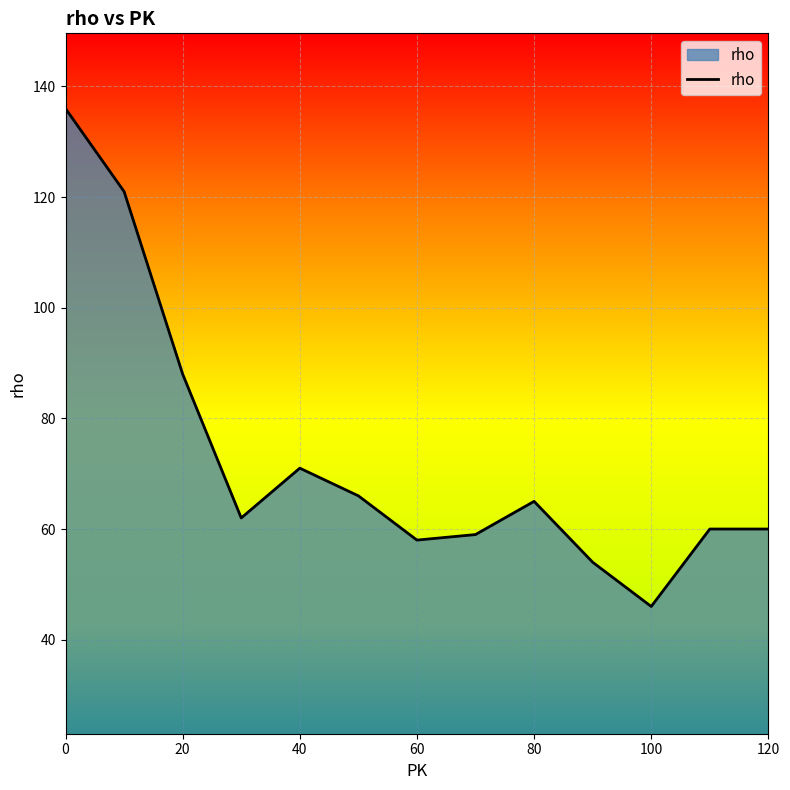

What is the greatest value displayed?

136